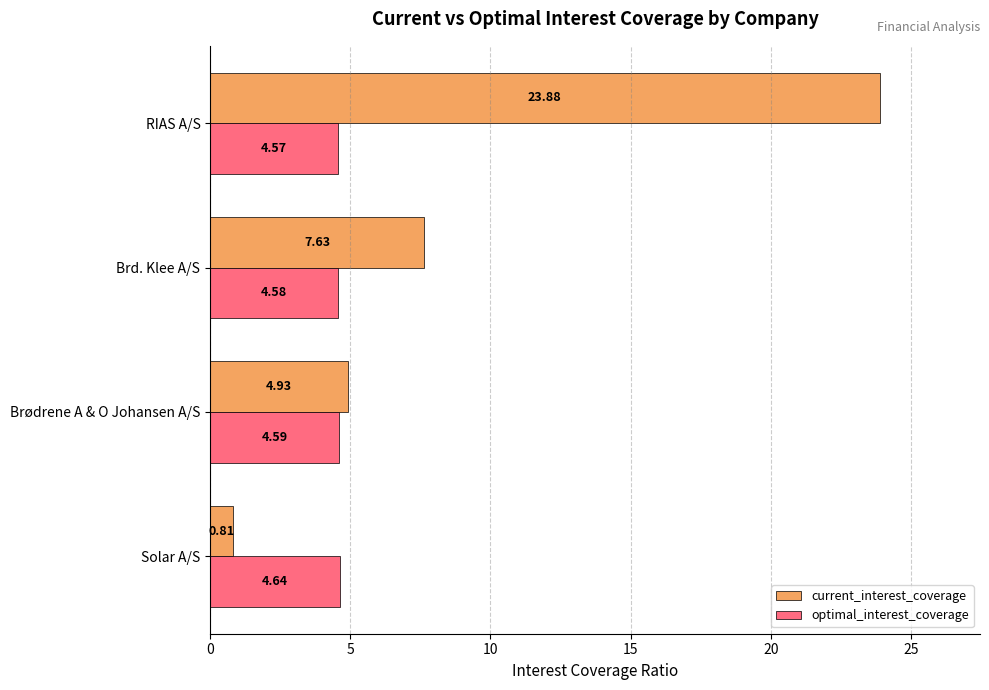

At how many categories does at least one series exceed 23?

1